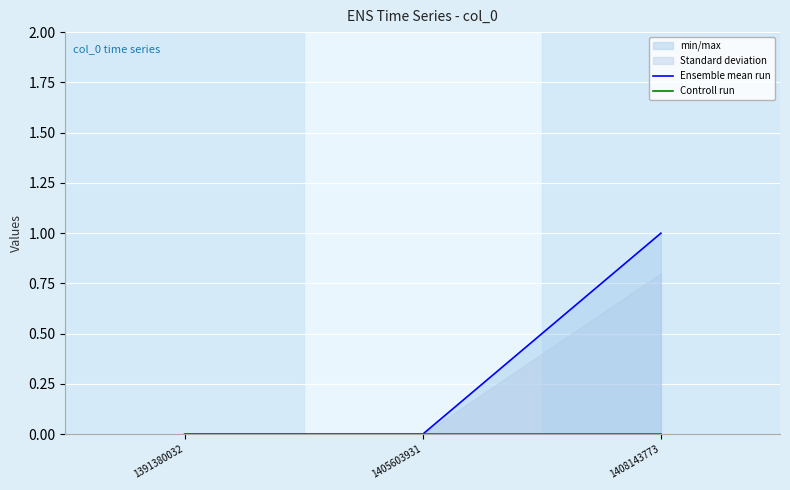

Which category has the highest value in the Ensemble mean run series?

1408143773